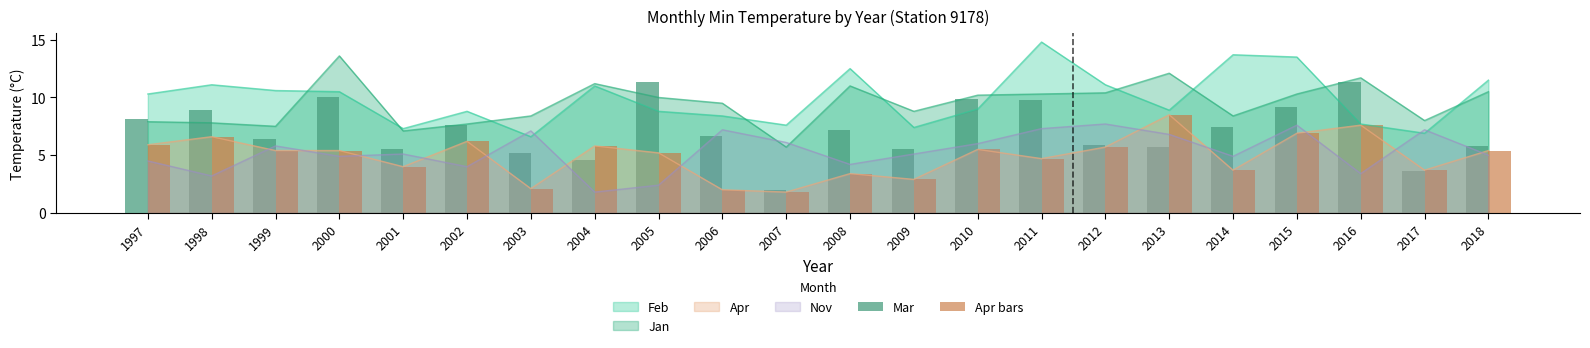

Read the Apr bars value at 1998.

6.6